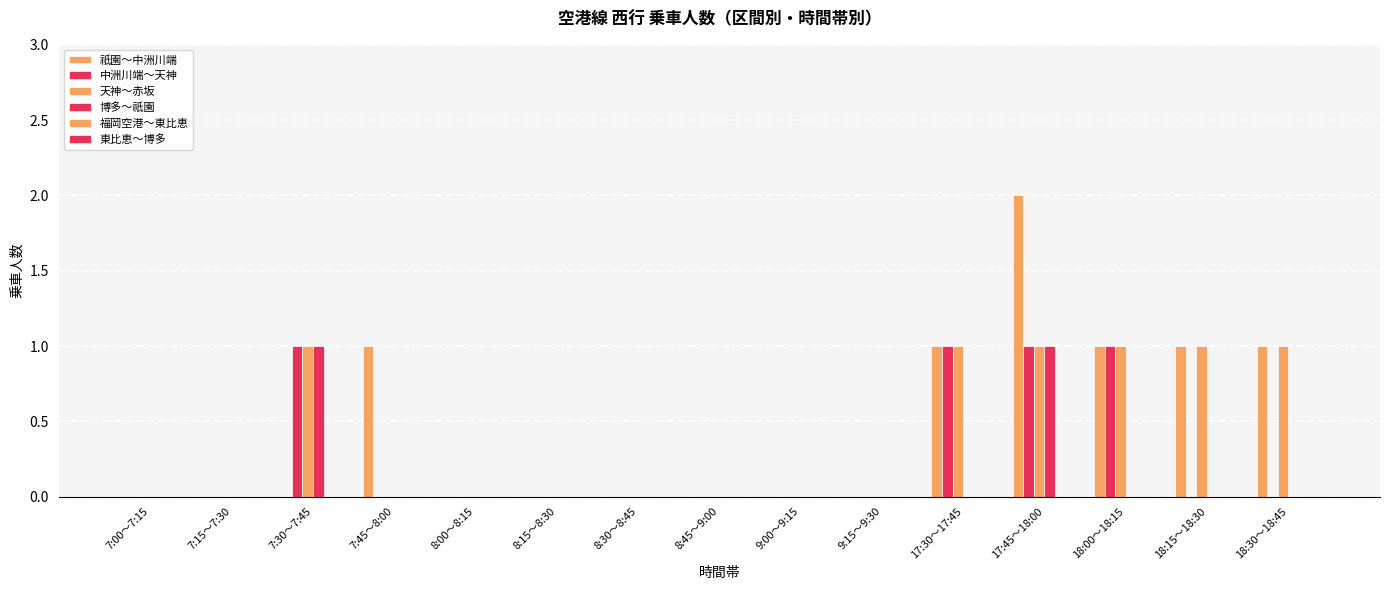

Are the bars horizontal?

No